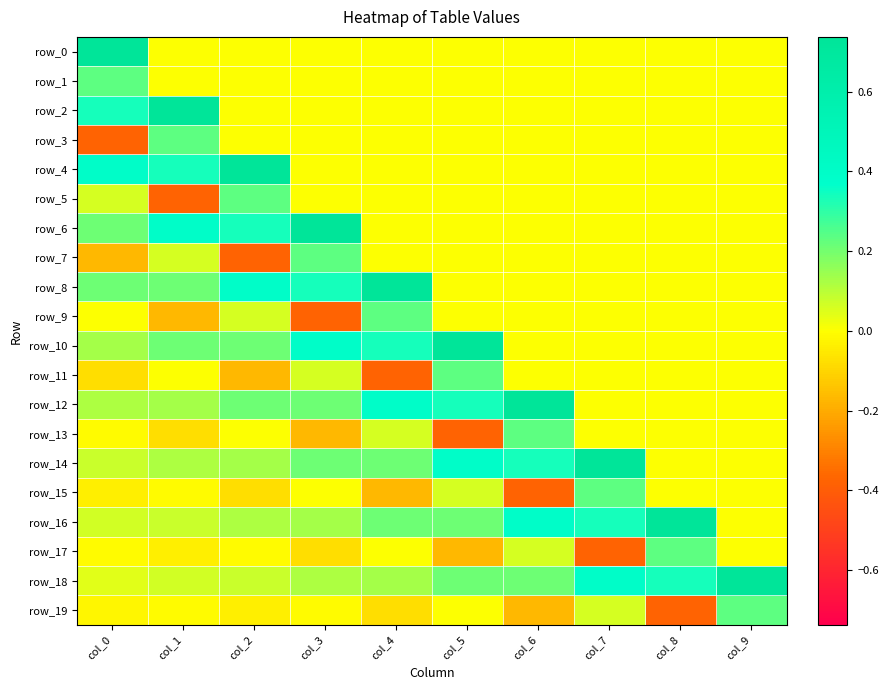

True or false: row_19 has a value of 0.1 at col_9.

False